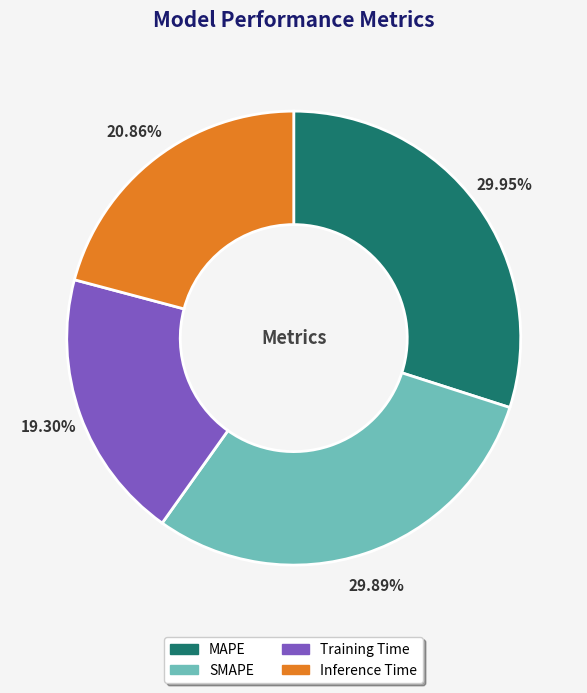

What is the smallest slice in the pie chart?

Training Time